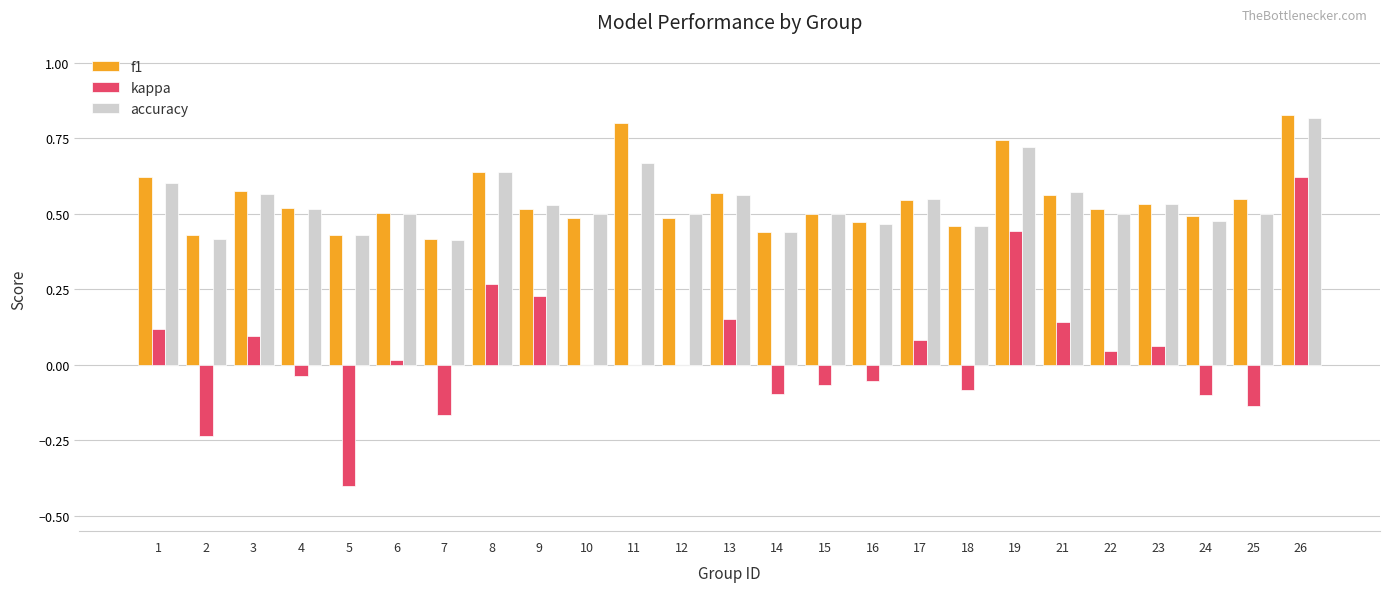

At which label does kappa reach its peak?

26